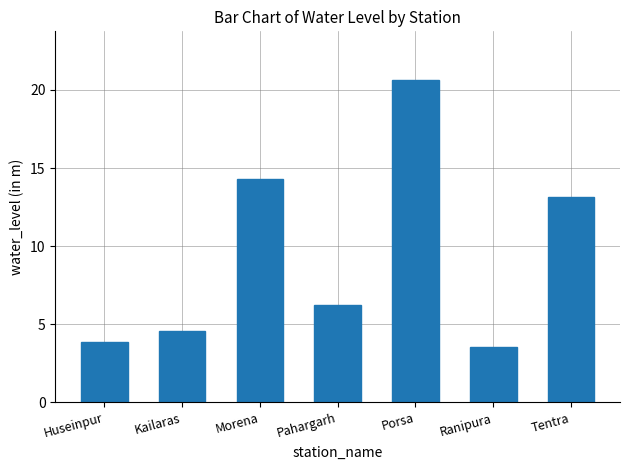

Which label corresponds to the smallest value in the chart?

Ranipura